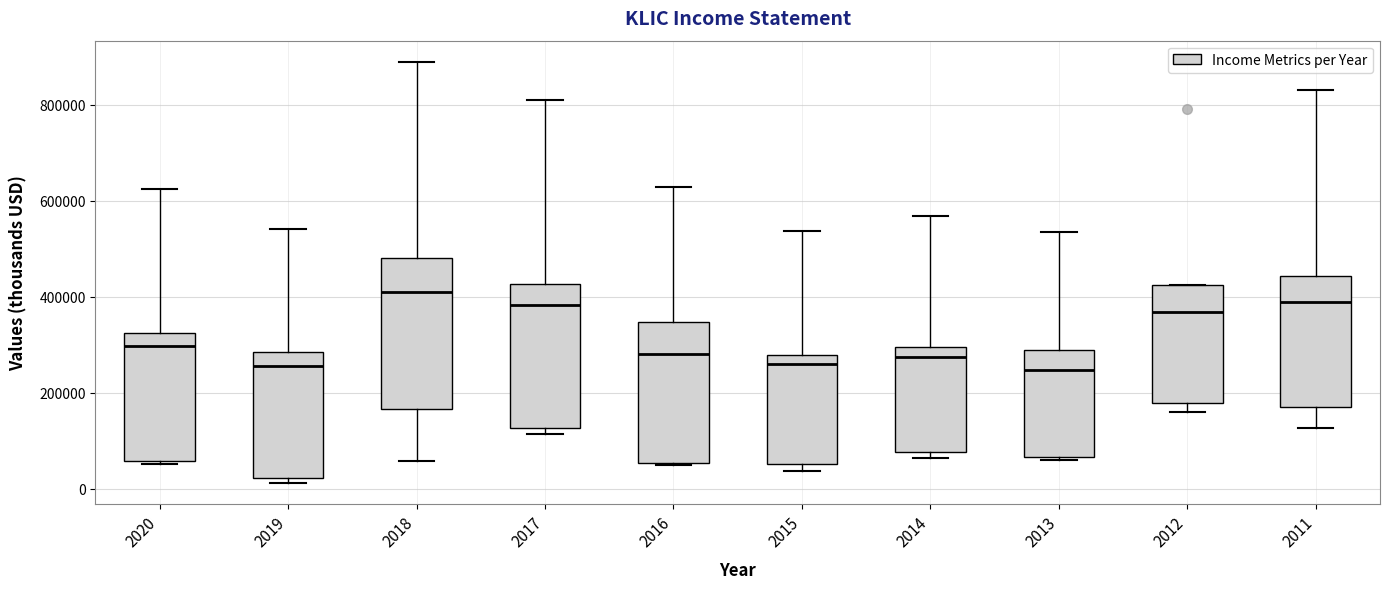

Where does the upper whisker of the box at x = 2018 end on the y-axis? The values are not printed on the chart, so give them approximately, as read against the axis.

880000